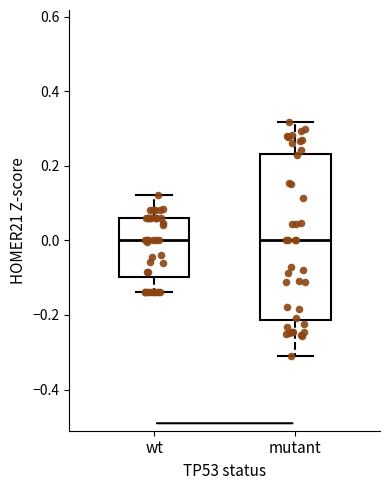

Which box is the tallest, from its lower edge to its upper edge?

mutant